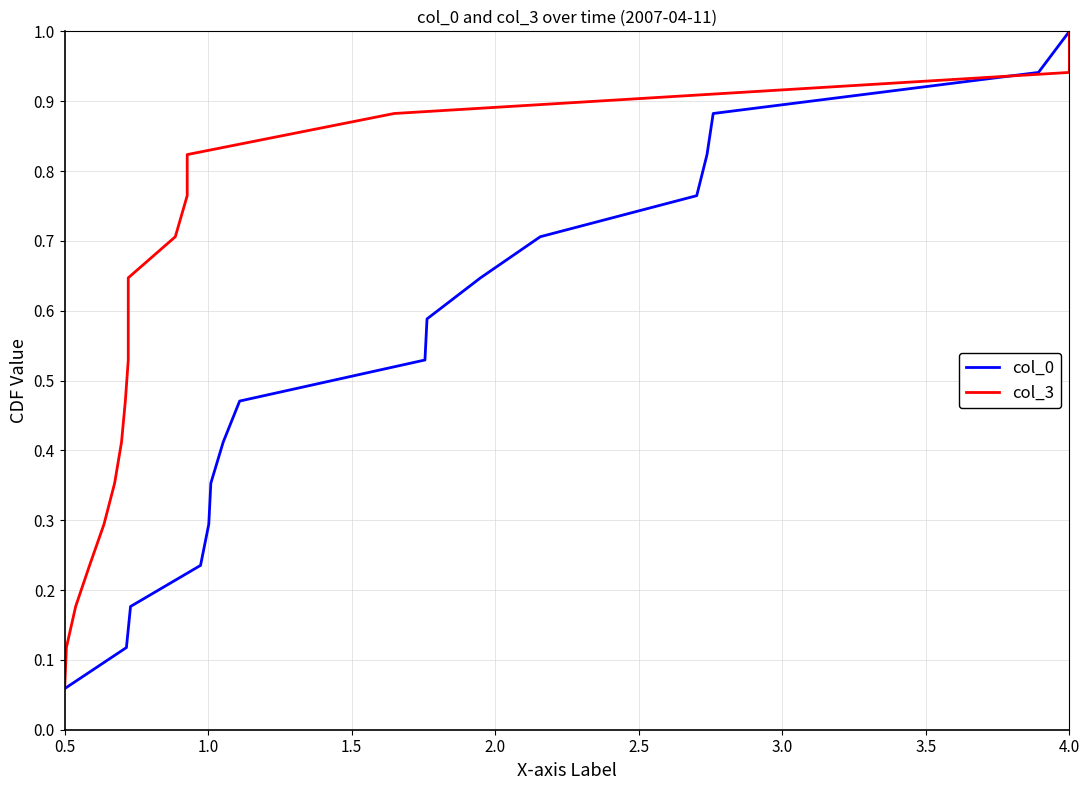

Where is col_3 nearest to the value 0?

0.5